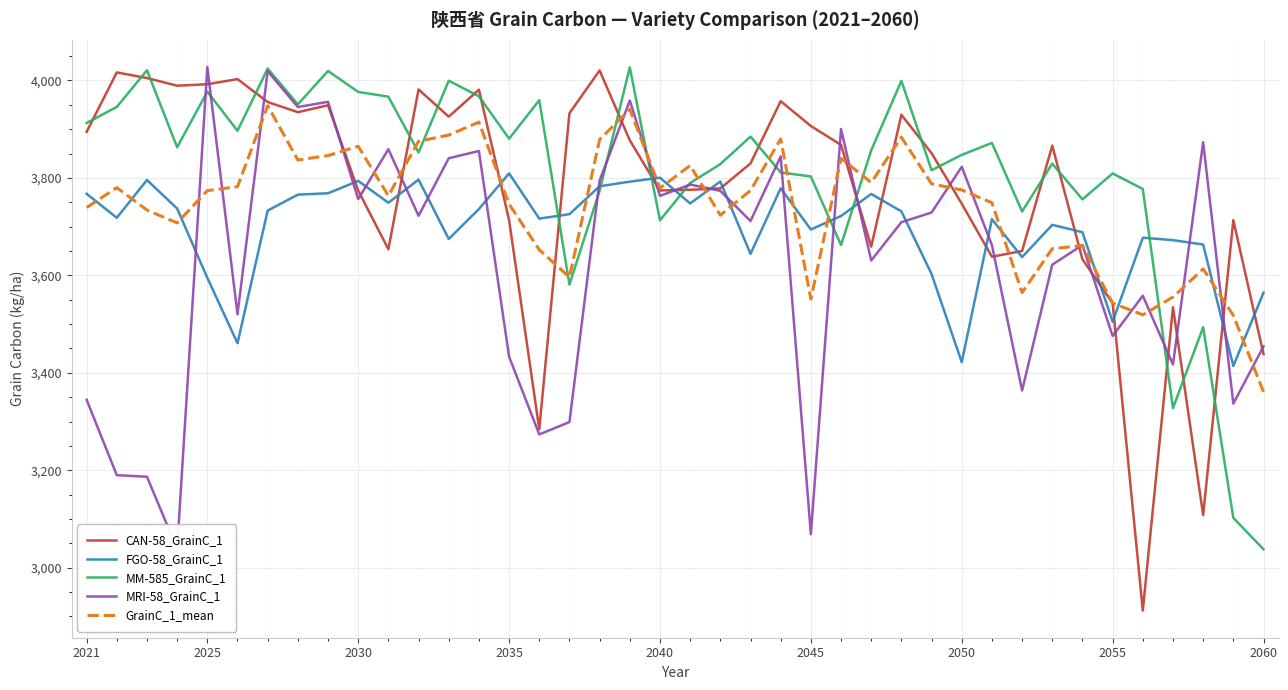

How many values in the MM-585_GrainC_1 series are below 3856?

20